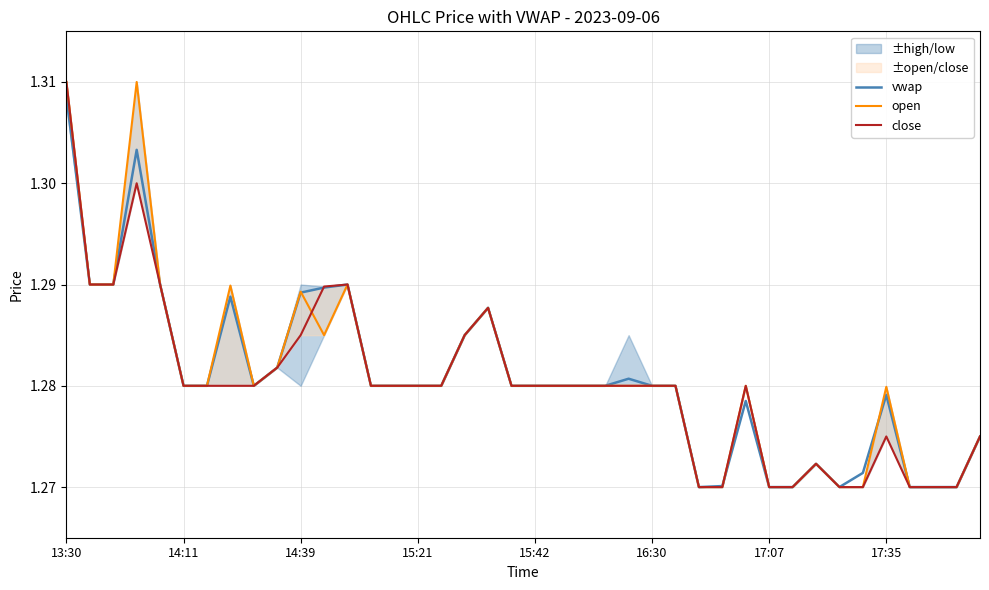

Which series has the widest spread of values?

open